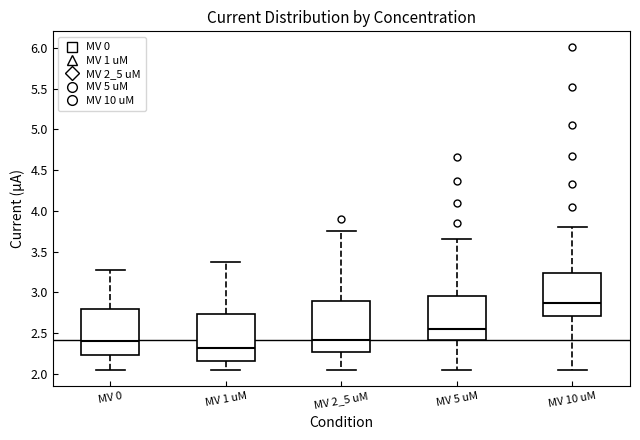

Which box has the highest median line?

MV 10 uM